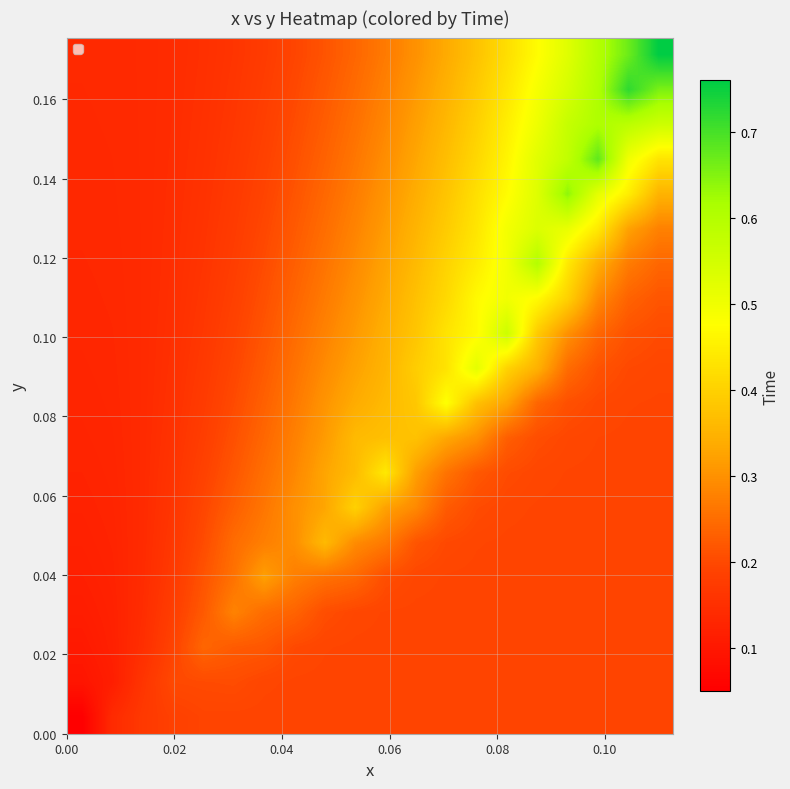

How many series are shown in this chart?

20